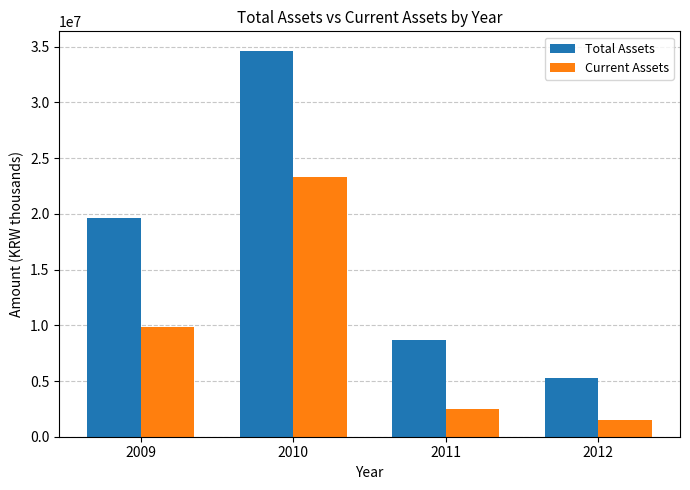

Reading left to right, transcribe all the data shown in this chart.

Total Assets: 19639642	34649978	8661021	5273048
Current Assets: 9873521	23287583	2518356	1533889